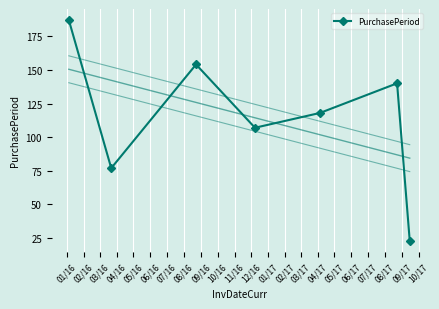

How many interior local peaks (higher than both neighbors) does the data have?

2